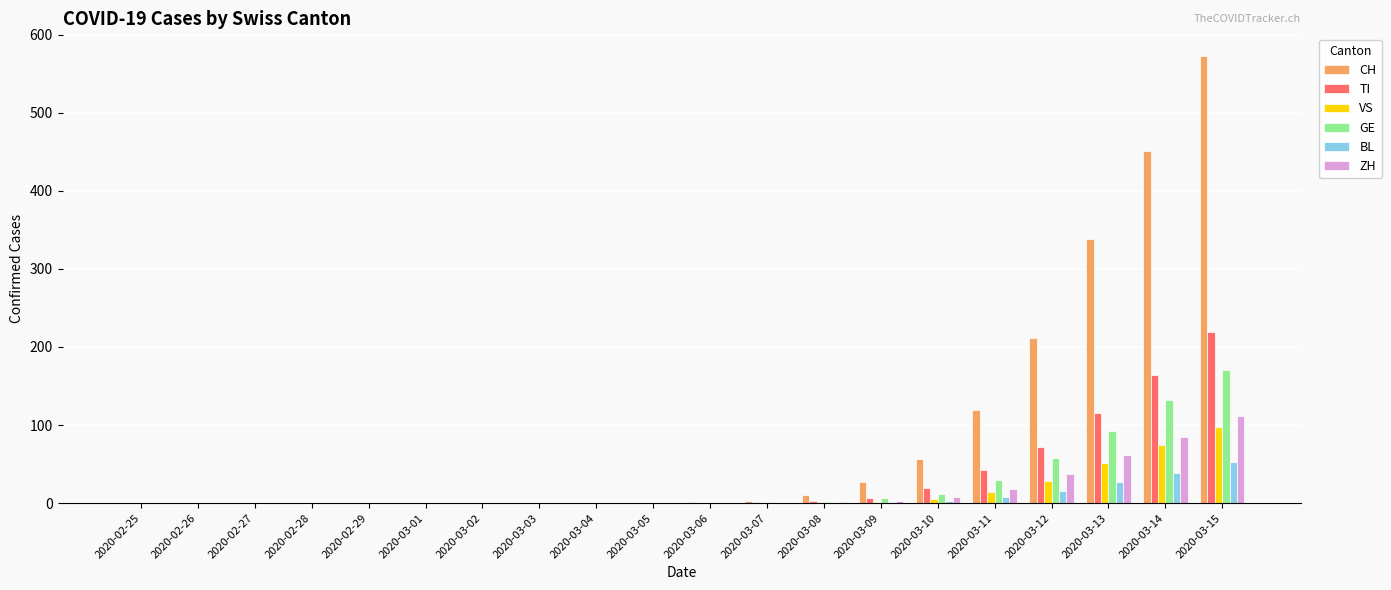

Are the bars horizontal?

No